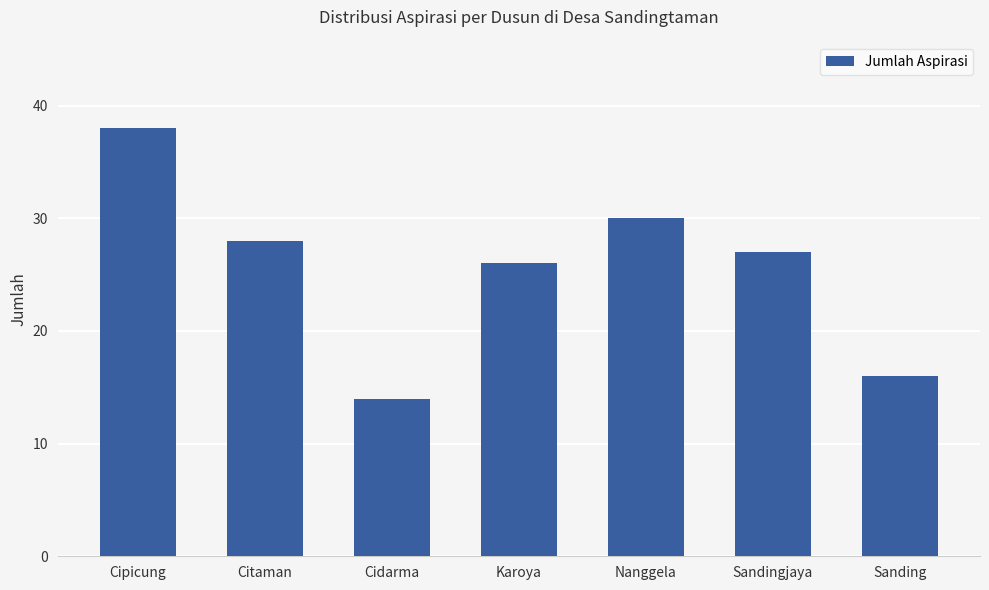

True or false: the data shows 26 at Karoya.

True